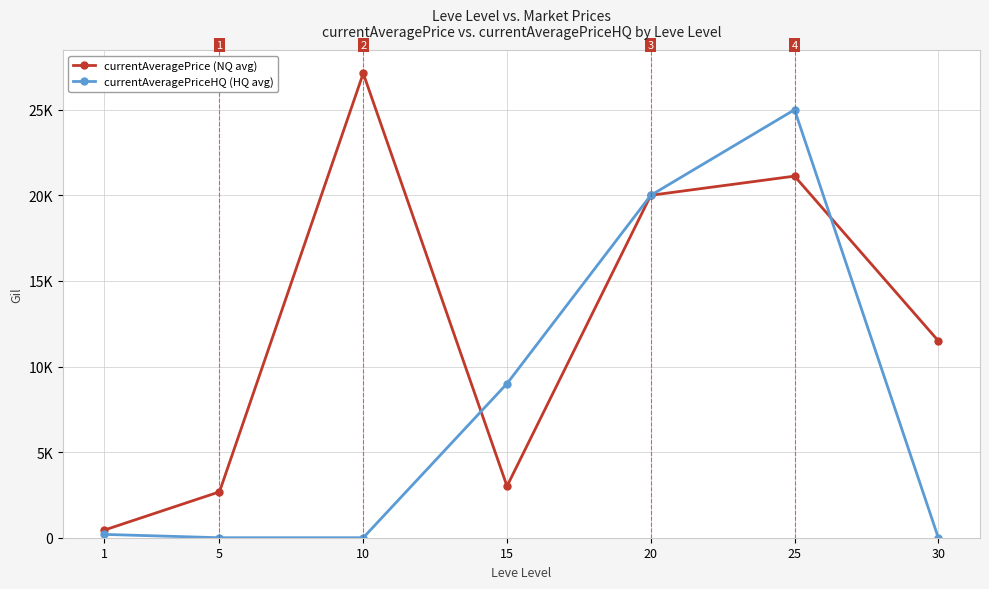

What are all the series names shown in the legend?

currentAveragePrice (NQ avg), currentAveragePriceHQ (HQ avg)